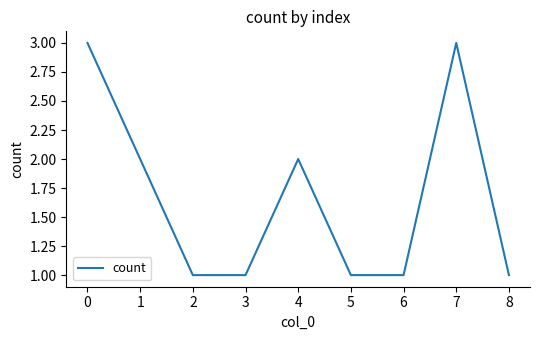

What is the minimum value shown in the chart?

1